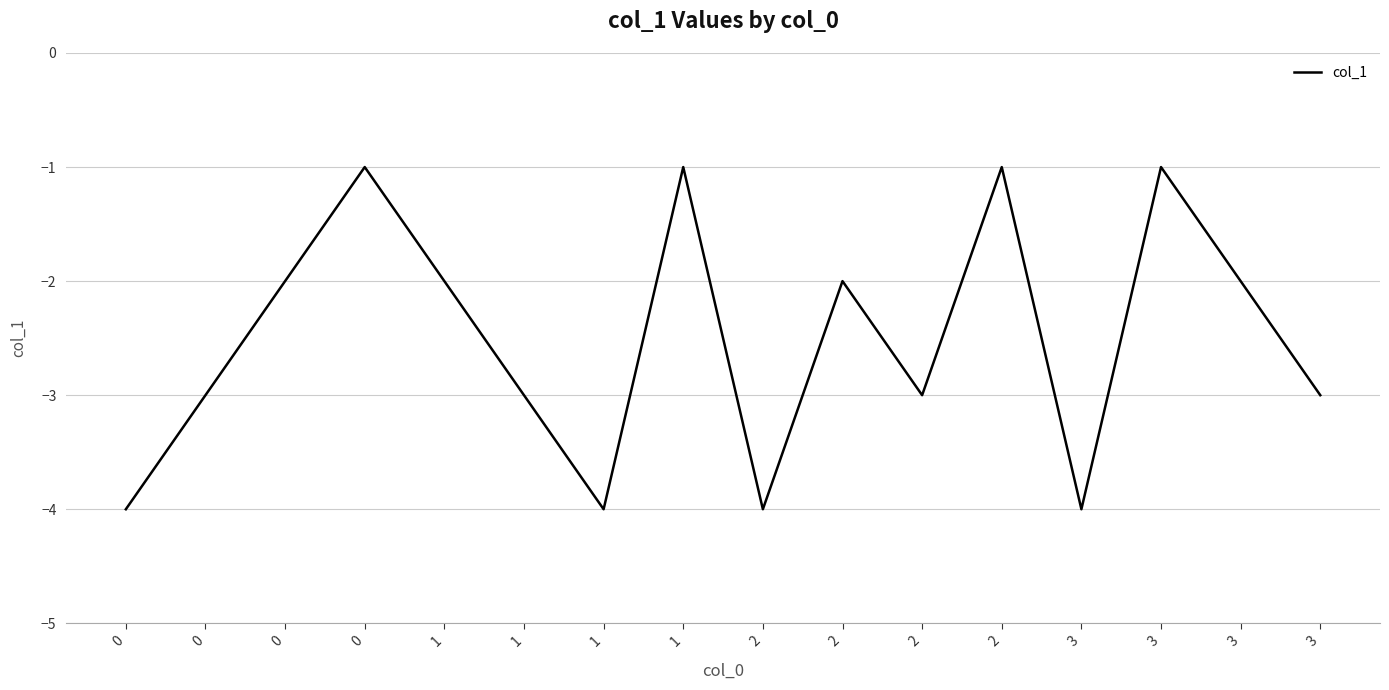

True or false: the data shows -1 at 0.

False